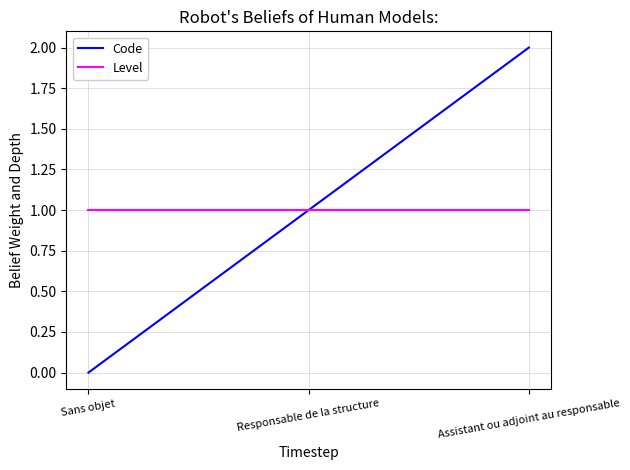

At which category is the sum across all series the highest?

Assistant ou adjoint au responsable